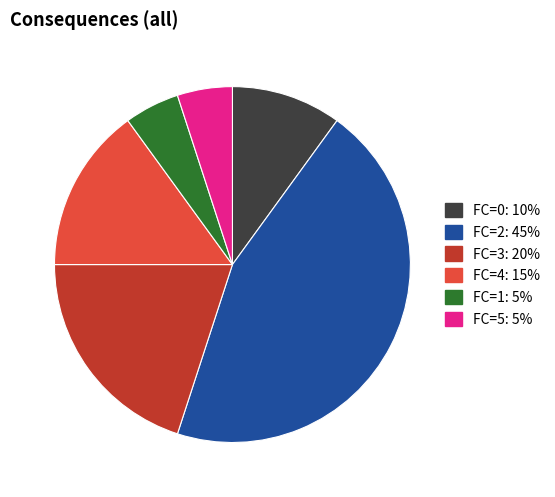

Do FC=3 and FC=2 together represent more than half of the pie?

Yes